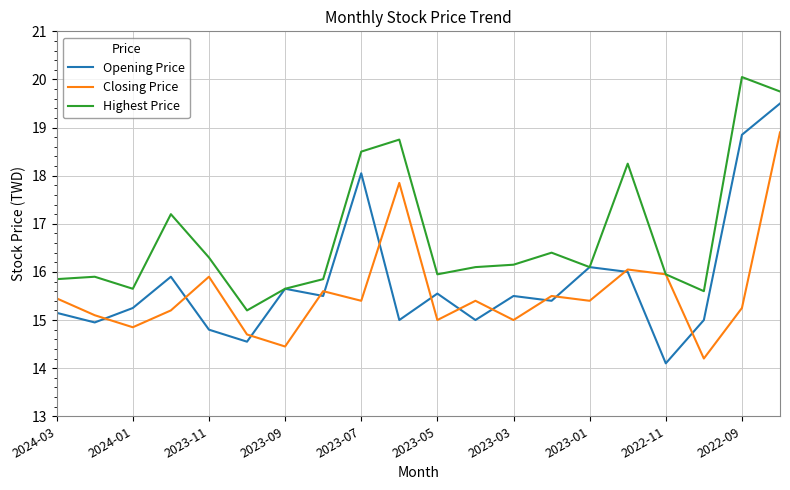

Rank the series by their maximum value, from highest to lowest.

Highest Price, Opening Price, Closing Price